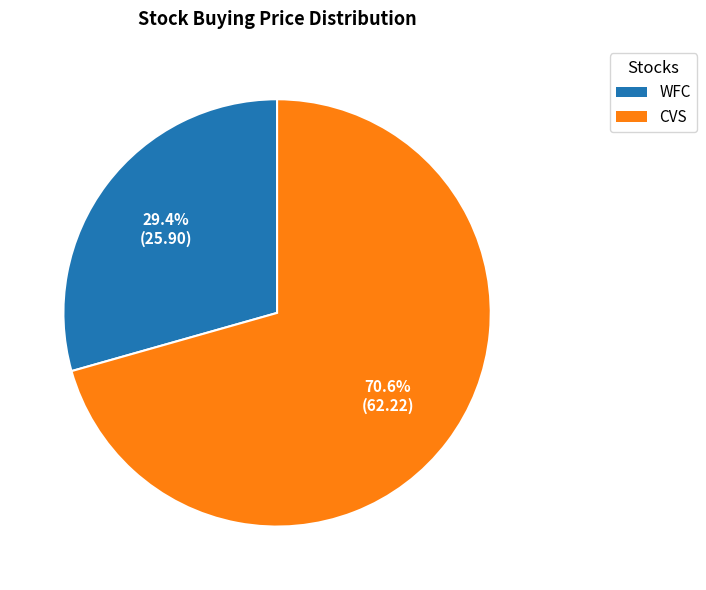

Does CVS represent more than half of the total?

Yes